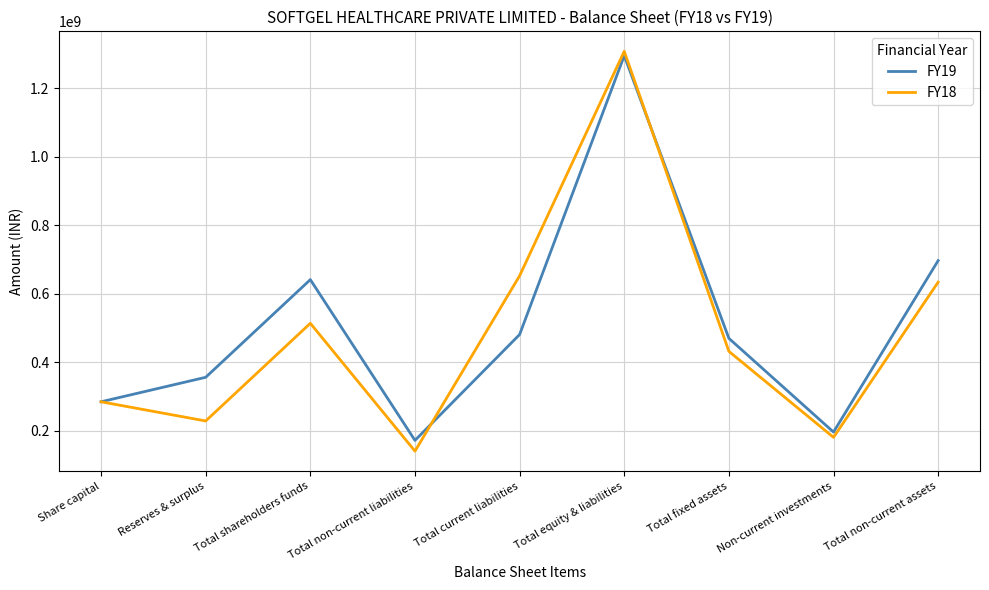

What is the total value across all series at Total shareholders funds?

1155911264